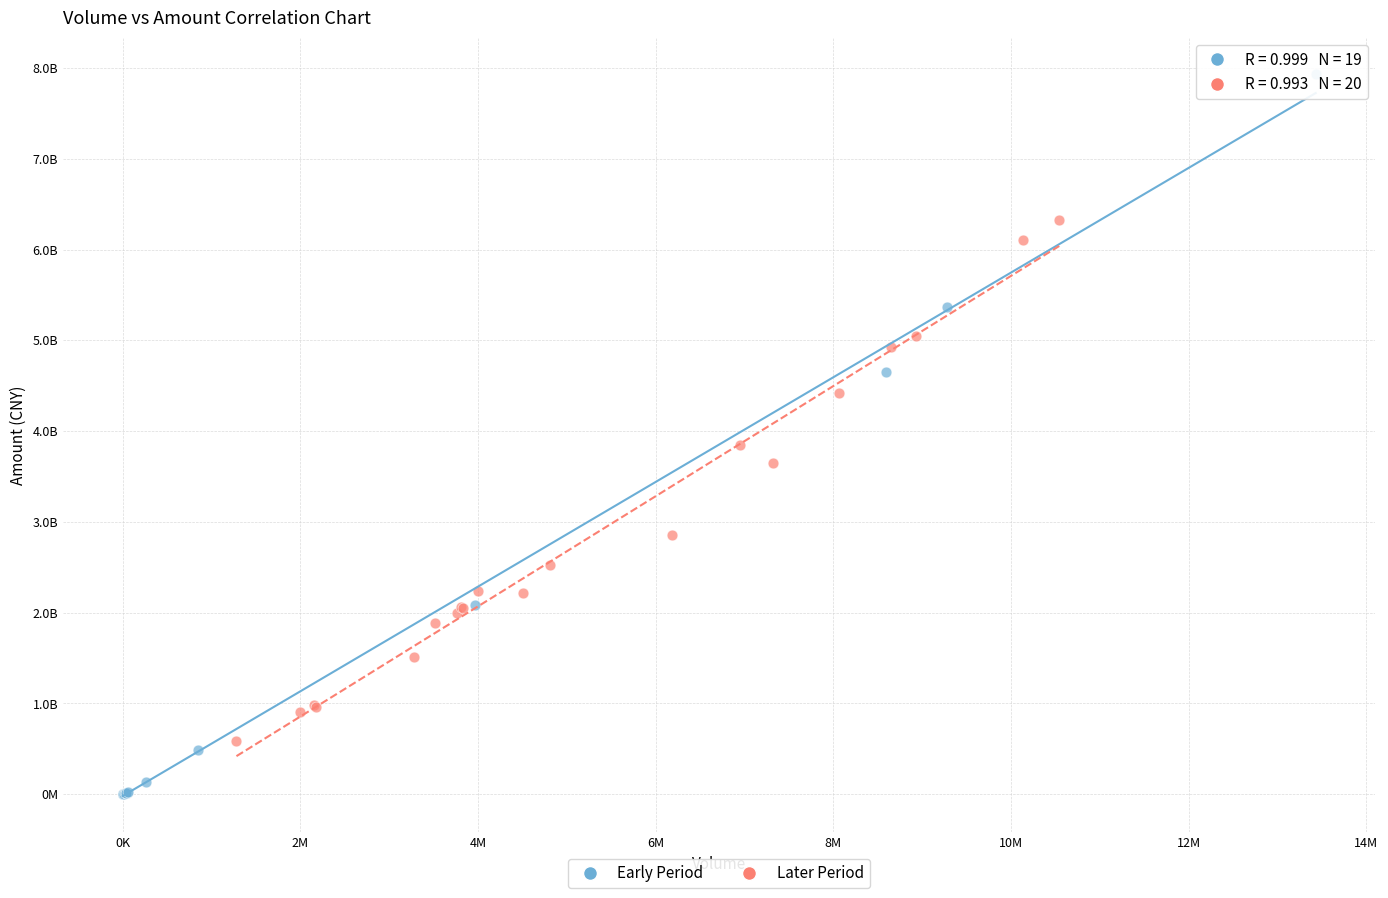

What are all the series names shown in the legend?

Early Period, Later Period